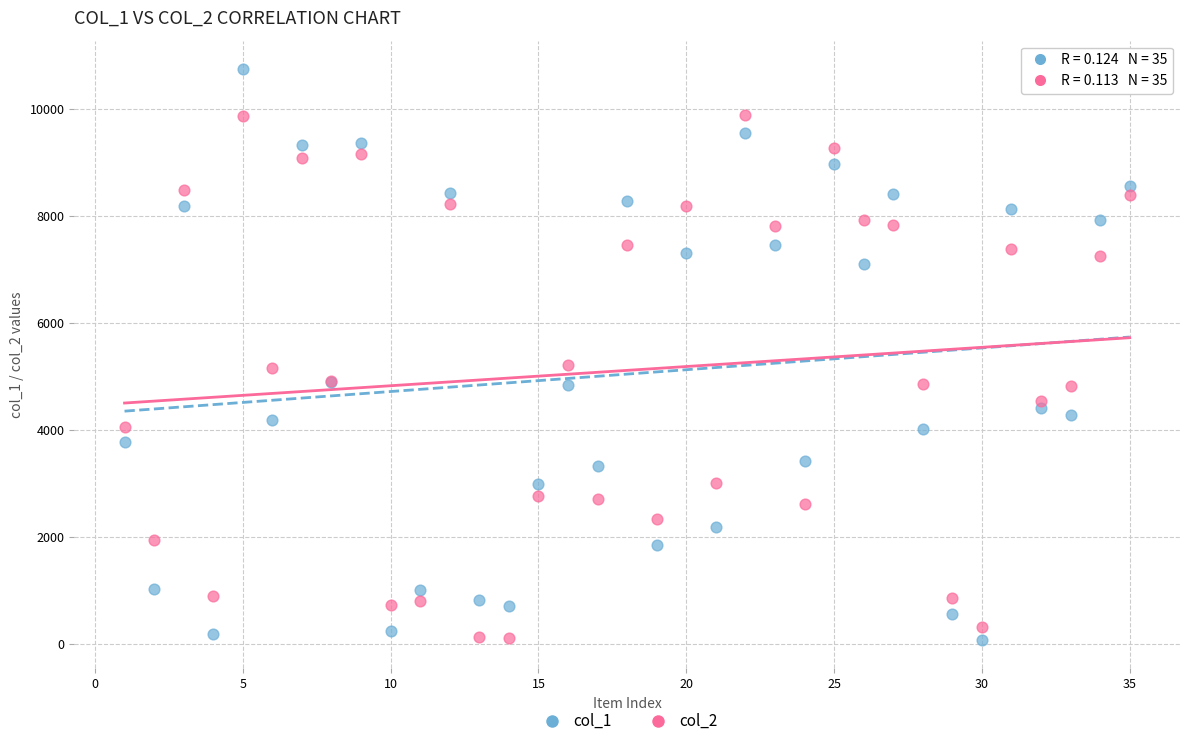

What are all the series names shown in the legend?

col_1, col_2